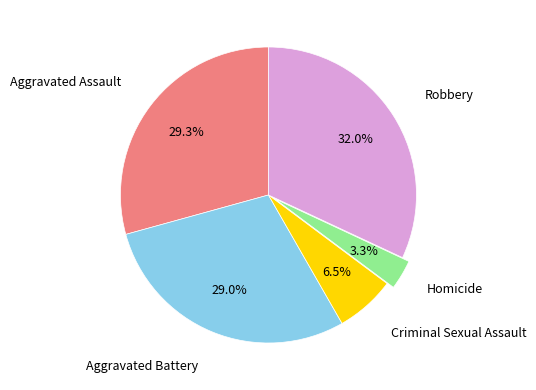

Does any single category account for the majority?

No